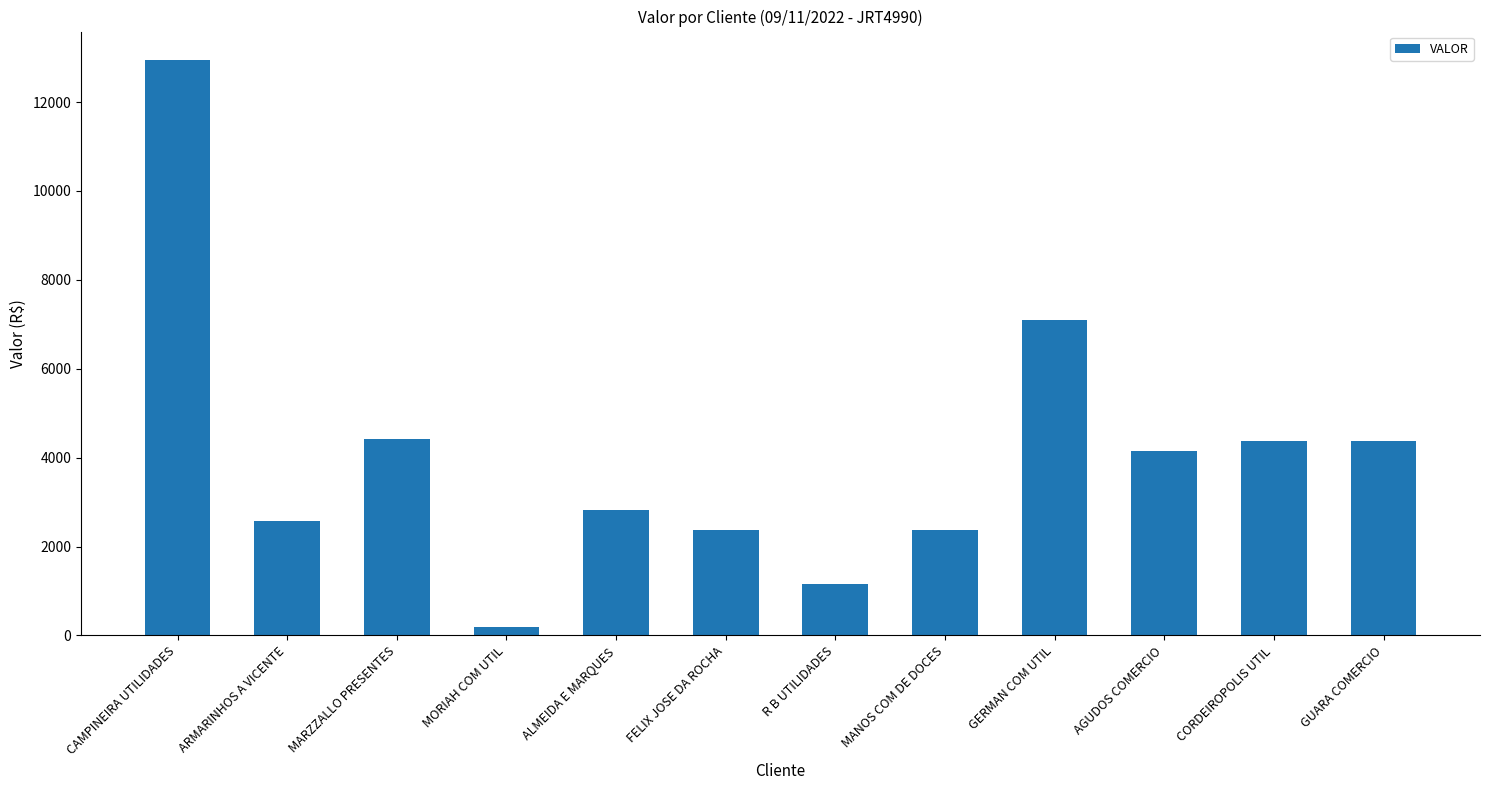

Where is the data nearest to the value 6568?

GERMAN COM UTIL